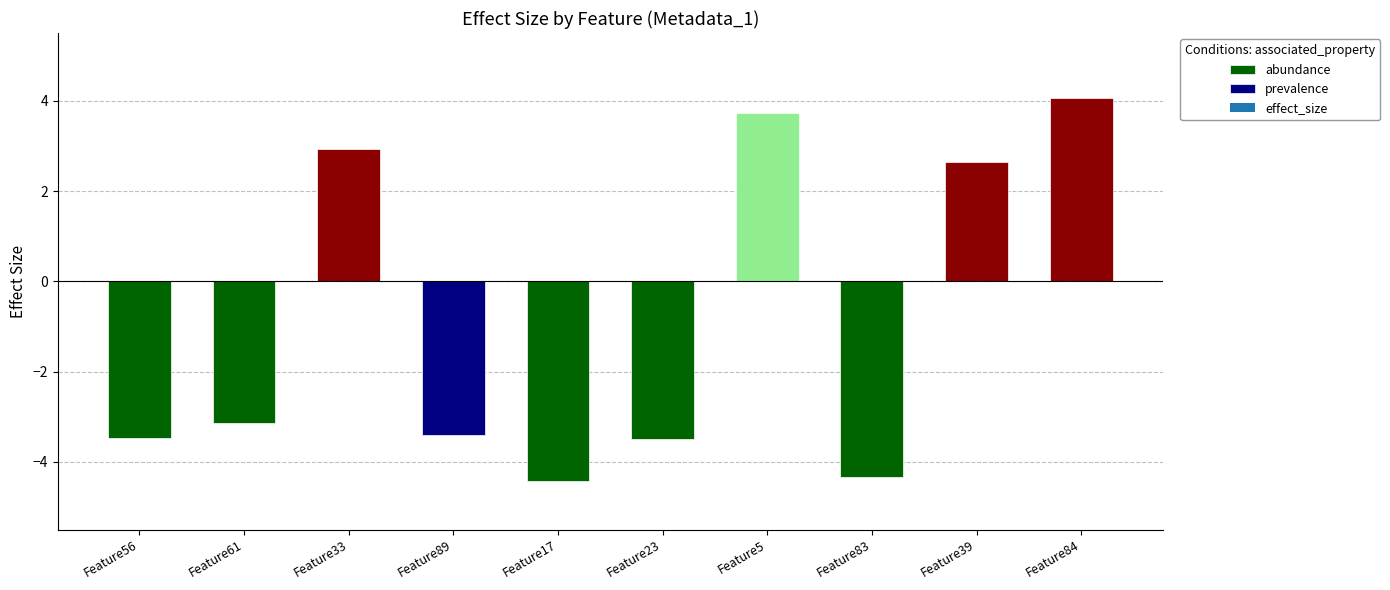

Where is the data nearest to the value 0?

Feature39